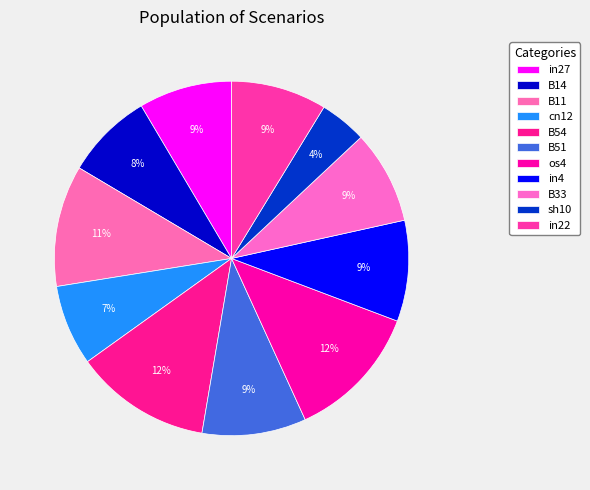

What percentage is the in4 slice, to the nearest percent?

9%